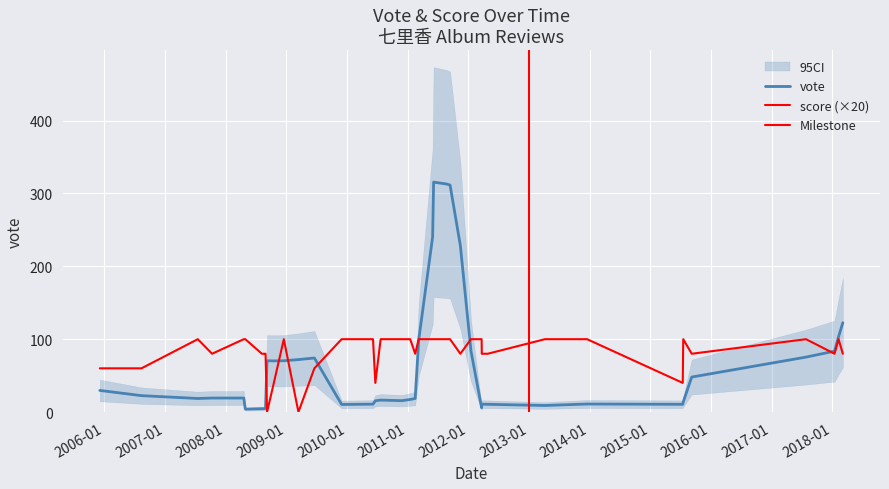

What position from the left is 2010-11-28?

19